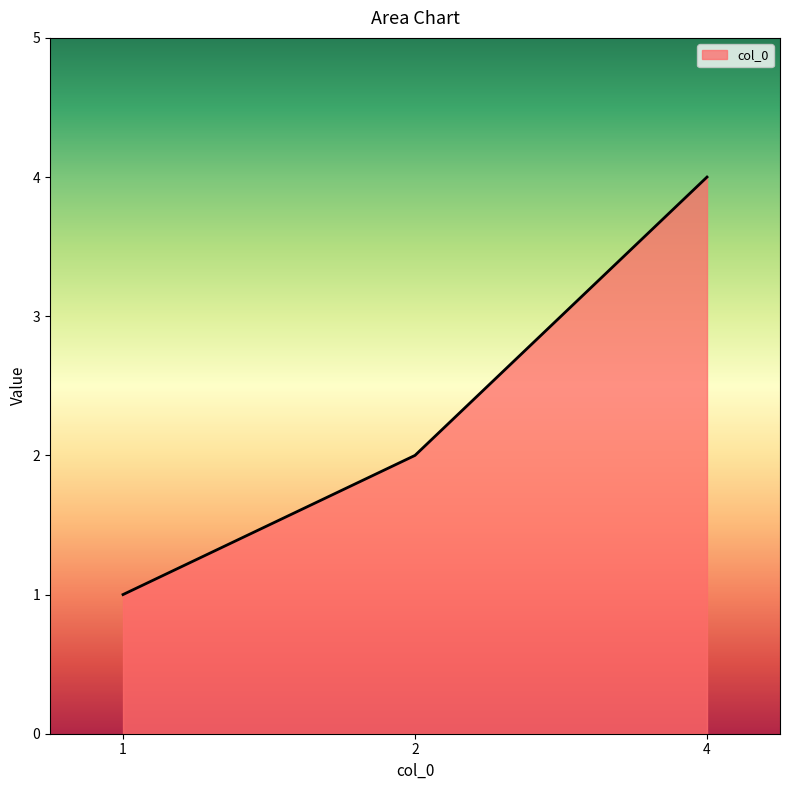

How many lines are shown in the chart?

1